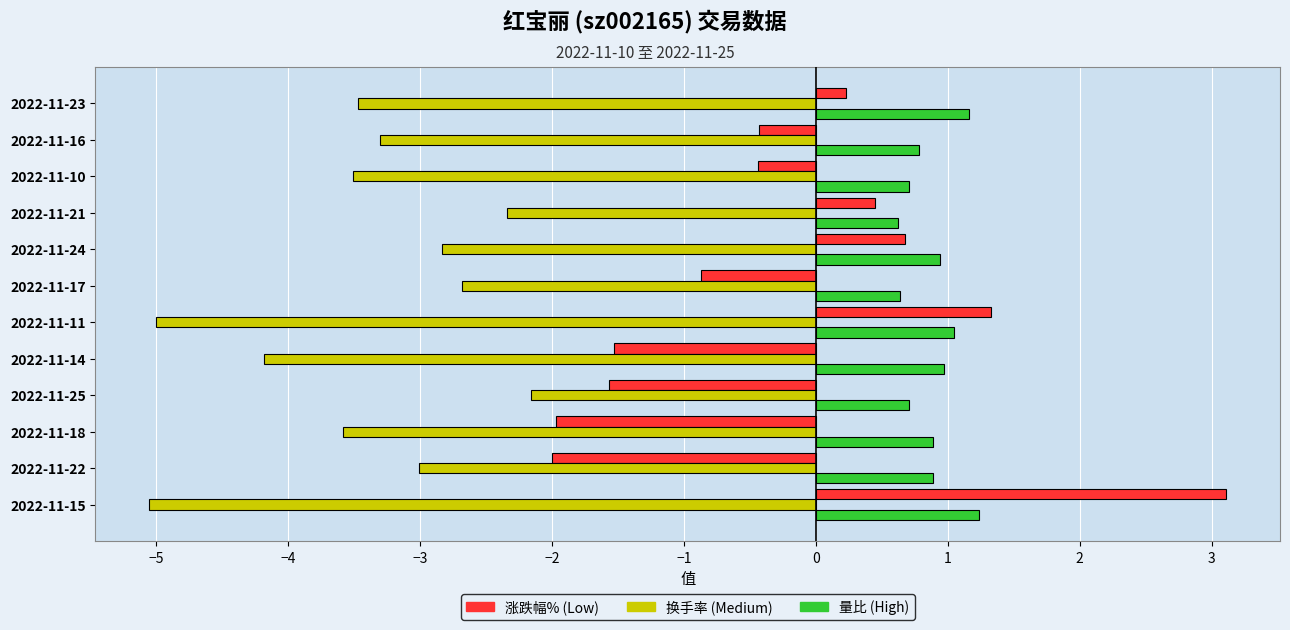

What is the difference between the highest and lowest values at 2022-11-17?

3.3